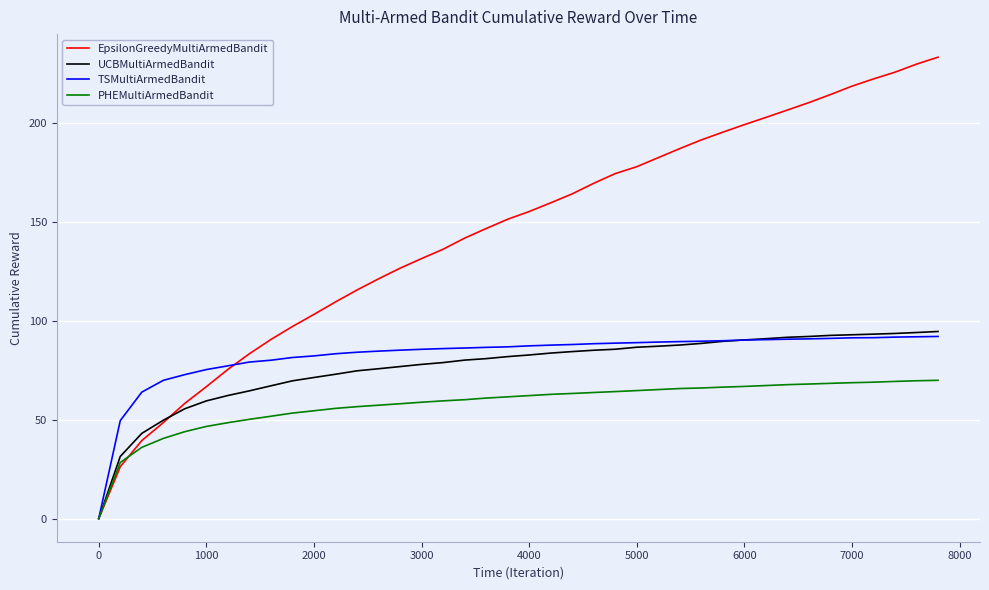

What are all the series names shown in the legend?

EpsilonGreedyMultiArmedBandit, UCBMultiArmedBandit, TSMultiArmedBandit, PHEMultiArmedBandit